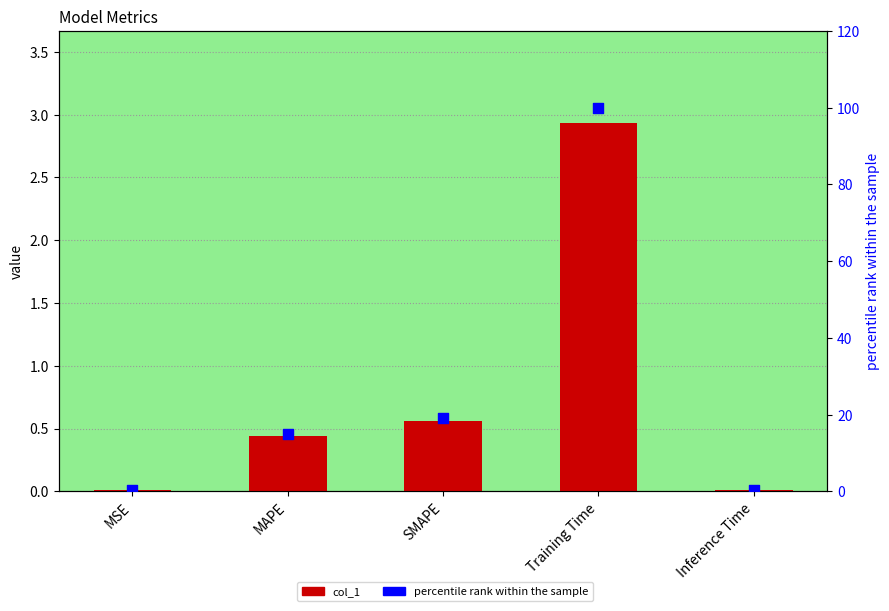

Which series reaches the maximum Y coordinate?

percentile rank within the sample